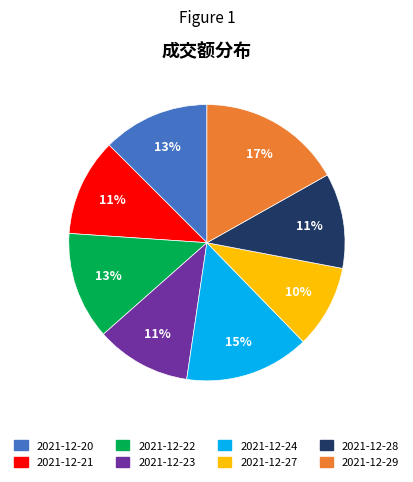

What is the largest slice in the pie chart?

2021-12-29